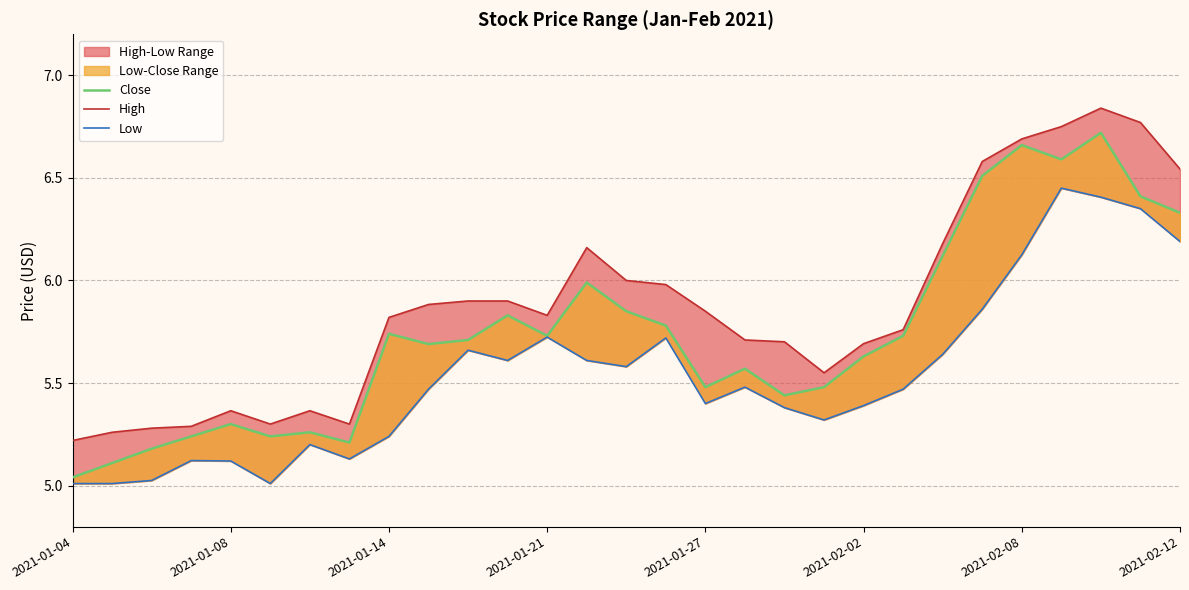

What is the smallest value displayed?

5.0